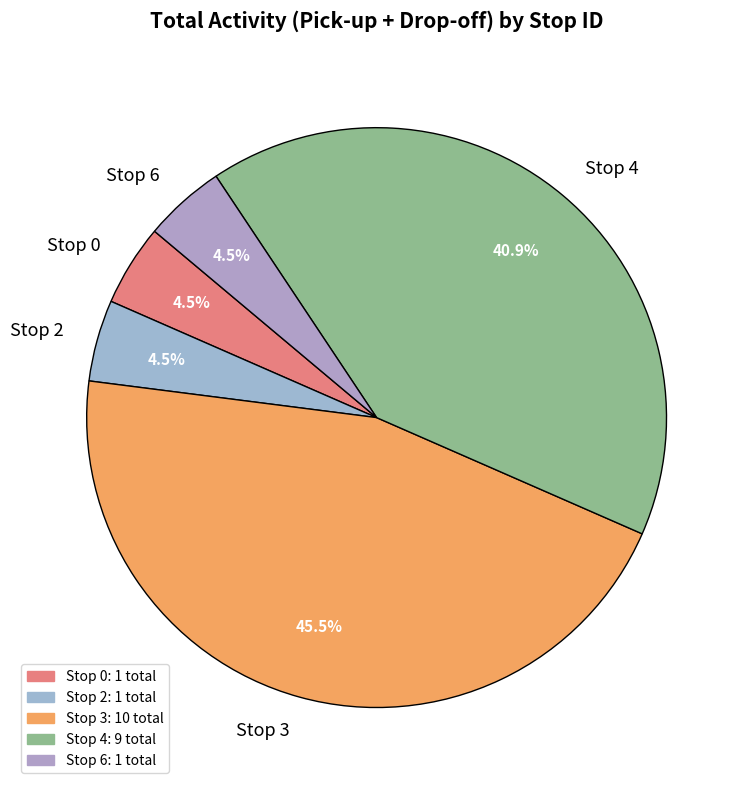

Is there a majority slice in this chart?

No